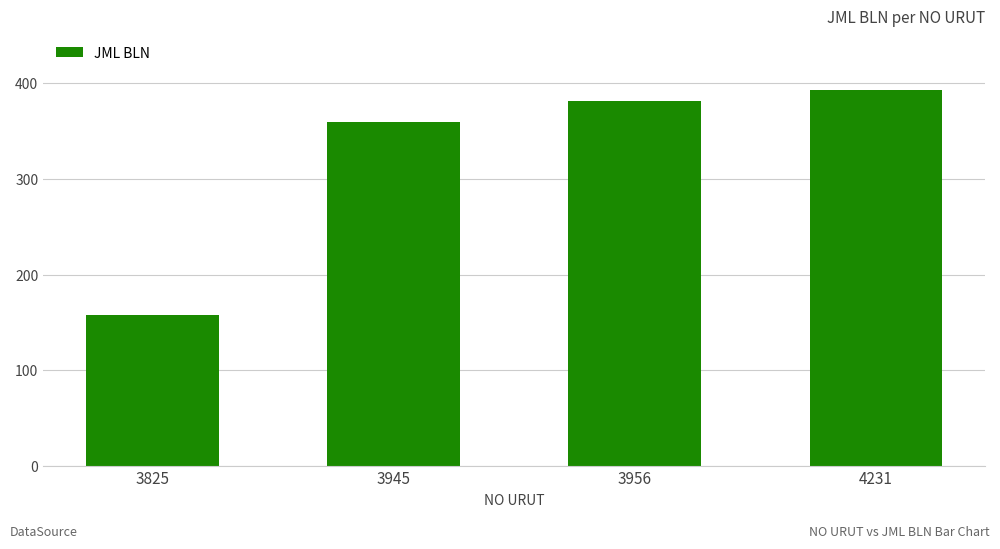

The chart shows a value of 382 at 3956. True or false?

True